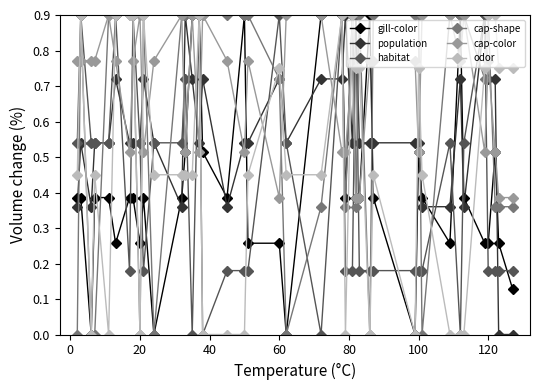

True or false: odor and population intersect in this chart.

True